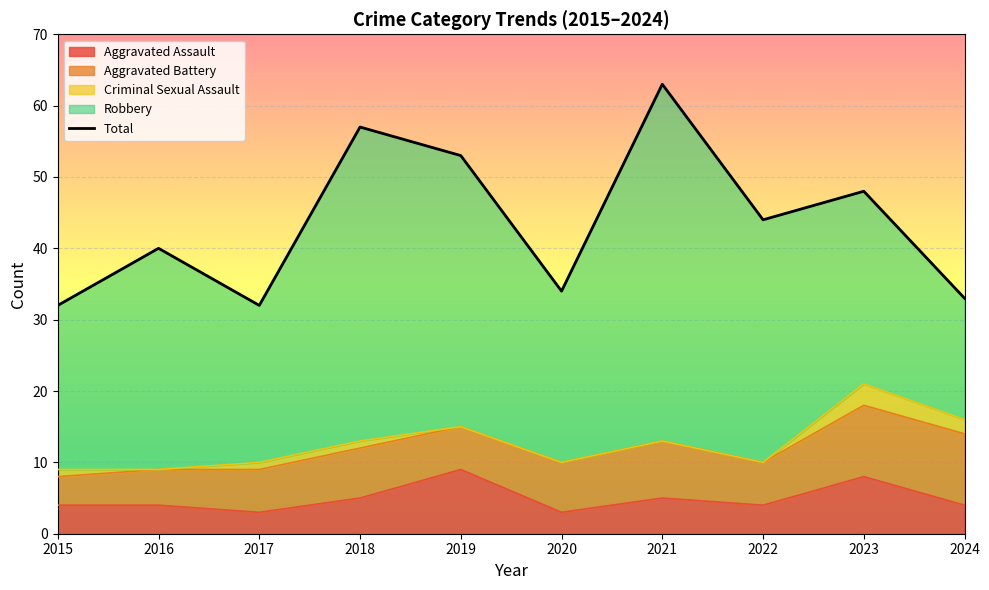

How many values in the Robbery series exceed 31?

4